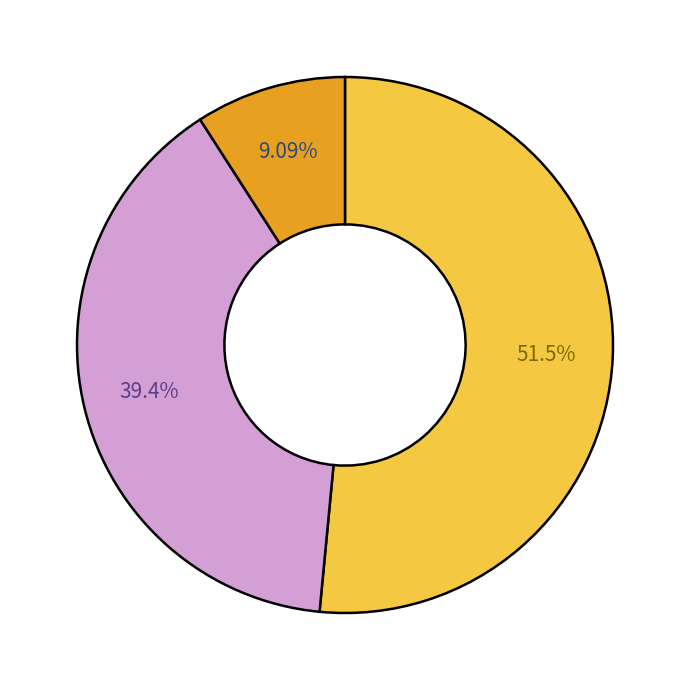

Is there any slice that represents more than half of the pie?

Yes